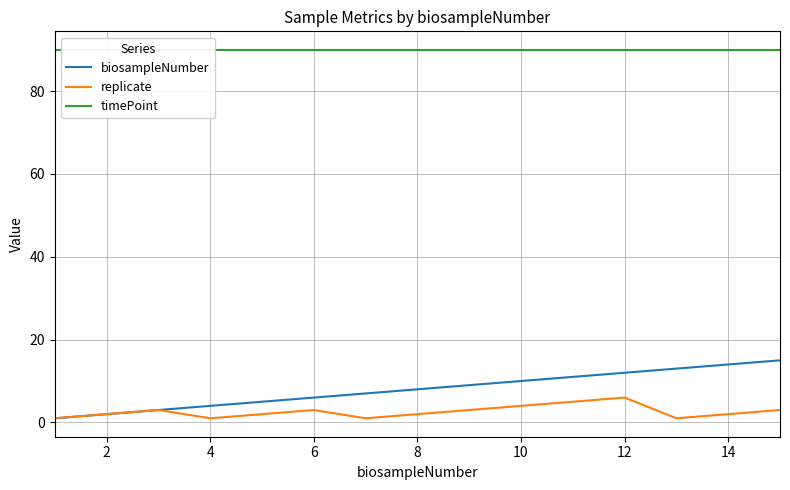

How many replicate values are between 1 and 3?

12